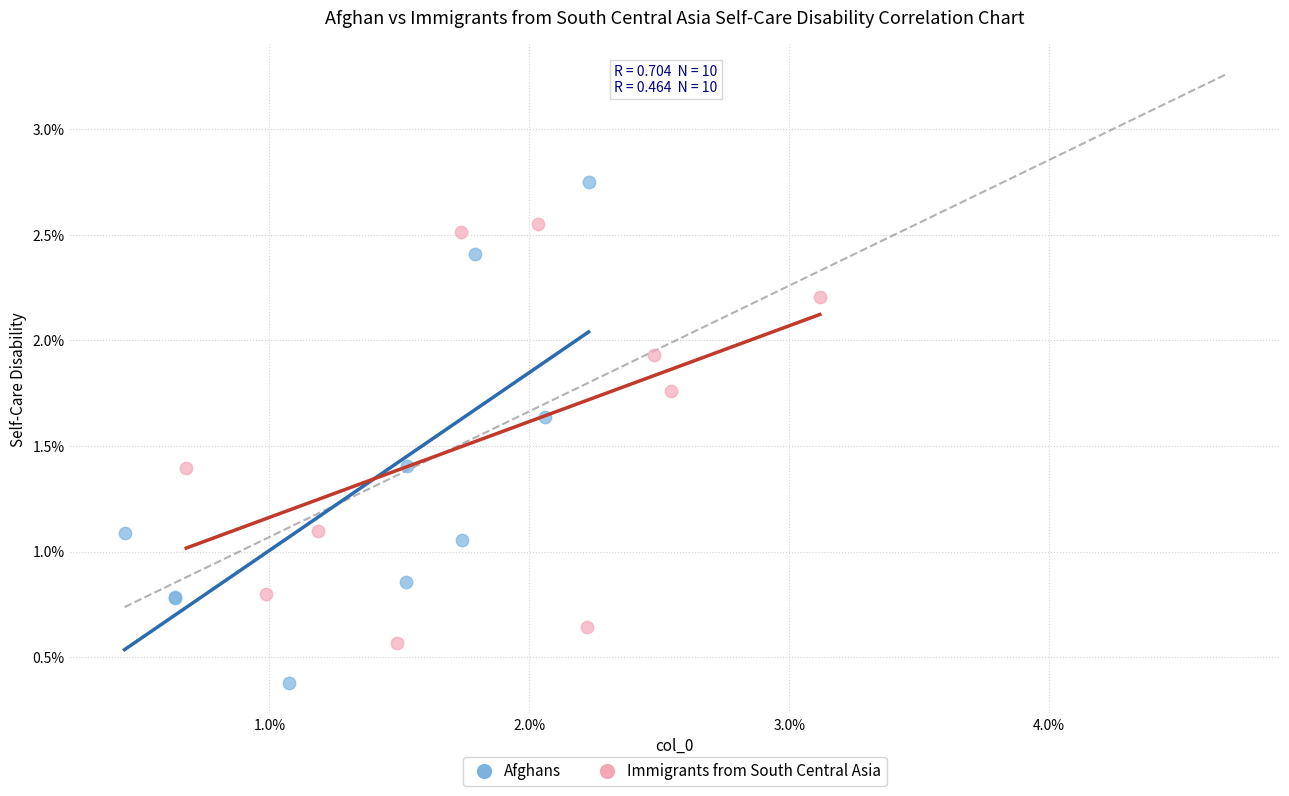

Which series has the widest spread of Y values?

Afghans